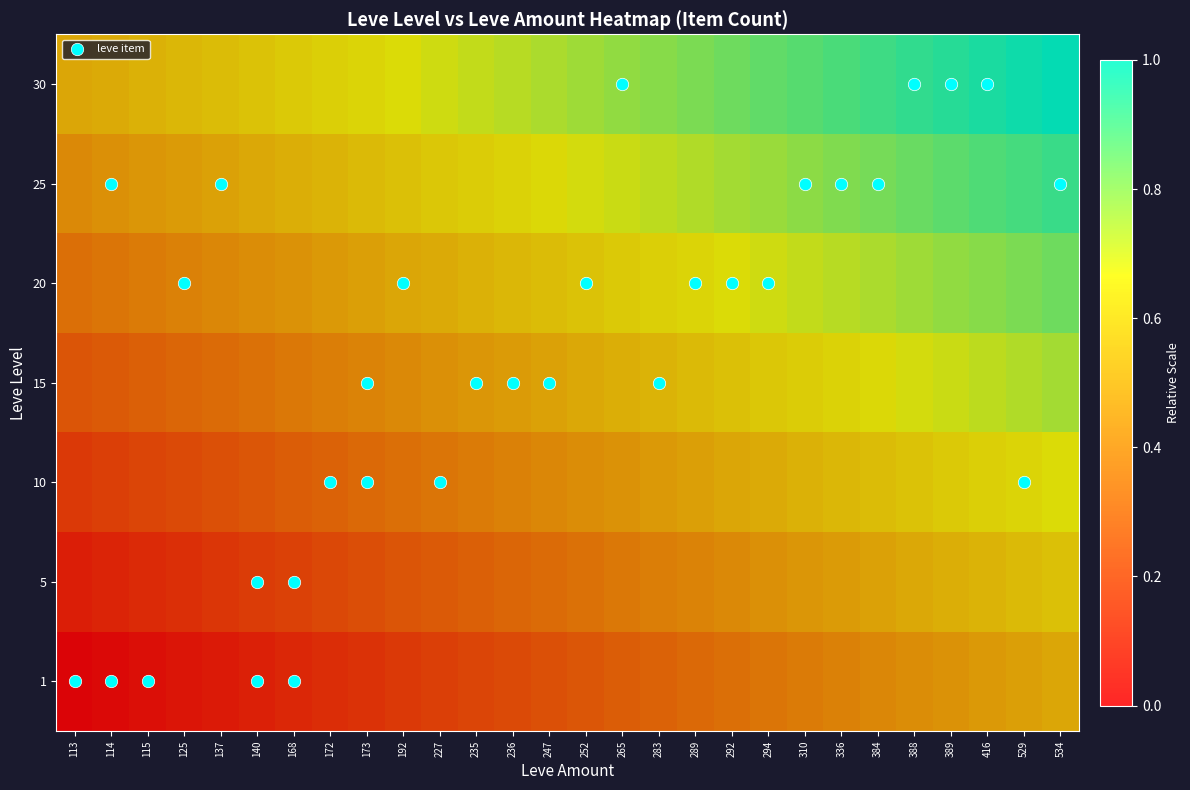

Reading left to right, list all the values displayed in this chart.

1: 113=0.0	114=0.0	115=0.0	125=0.1	137=0.1	140=0.1	168=0.1	172=0.1	173=0.1	192=0.2	227=0.2	235=0.2	236=0.2	247=0.2	252=0.3	265=0.3	283=0.3	289=0.3	292=0.3	294=0.4	310=0.4	336=0.4	384=0.4	388=0.4	389=0.4	416=0.5	529=0.5	534=0.5
5: 113=0.1	114=0.1	115=0.1	125=0.1	137=0.2	140=0.2	168=0.2	172=0.2	173=0.2	192=0.2	227=0.3	235=0.3	236=0.3	247=0.3	252=0.3	265=0.4	283=0.4	289=0.4	292=0.4	294=0.4	310=0.5	336=0.5	384=0.5	388=0.5	389=0.5	416=0.5	529=0.6	534=0.6
10: 113=0.2	114=0.2	115=0.2	125=0.2	137=0.2	140=0.3	168=0.3	172=0.3	173=0.3	192=0.3	227=0.4	235=0.4	236=0.4	247=0.4	252=0.4	265=0.4	283=0.5	289=0.5	292=0.5	294=0.5	310=0.5	336=0.6	384=0.6	388=0.6	389=0.6	416=0.6	529=0.6	534=0.7
15: 113=0.2	114=0.3	115=0.3	125=0.3	137=0.3	140=0.3	168=0.4	172=0.4	173=0.4	192=0.4	227=0.4	235=0.5	236=0.5	247=0.5	252=0.5	265=0.5	283=0.5	289=0.6	292=0.6	294=0.6	310=0.6	336=0.6	384=0.7	388=0.7	389=0.7	416=0.7	529=0.7	534=0.8
20: 113=0.3	114=0.4	115=0.4	125=0.4	137=0.4	140=0.4	168=0.4	172=0.5	173=0.5	192=0.5	227=0.5	235=0.5	236=0.6	247=0.6	252=0.6	265=0.6	283=0.6	289=0.6	292=0.7	294=0.7	310=0.7	336=0.7	384=0.7	388=0.8	389=0.8	416=0.8	529=0.8	534=0.8
25: 113=0.4	114=0.4	115=0.5	125=0.5	137=0.5	140=0.5	168=0.5	172=0.5	173=0.6	192=0.6	227=0.6	235=0.6	236=0.6	247=0.7	252=0.7	265=0.7	283=0.7	289=0.7	292=0.8	294=0.8	310=0.8	336=0.8	384=0.8	388=0.8	389=0.9	416=0.9	529=0.9	534=0.9
30: 113=0.5	114=0.5	115=0.5	125=0.6	137=0.6	140=0.6	168=0.6	172=0.6	173=0.6	192=0.7	227=0.7	235=0.7	236=0.7	247=0.7	252=0.8	265=0.8	283=0.8	289=0.8	292=0.8	294=0.9	310=0.9	336=0.9	384=0.9	388=0.9	389=0.9	416=1.0	529=1.0	534=1.0